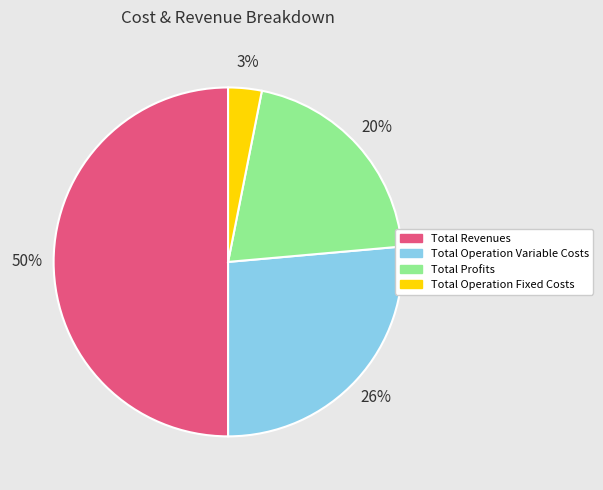

To the nearest percent, what portion does Total Operation Fixed Costs represent?

3%